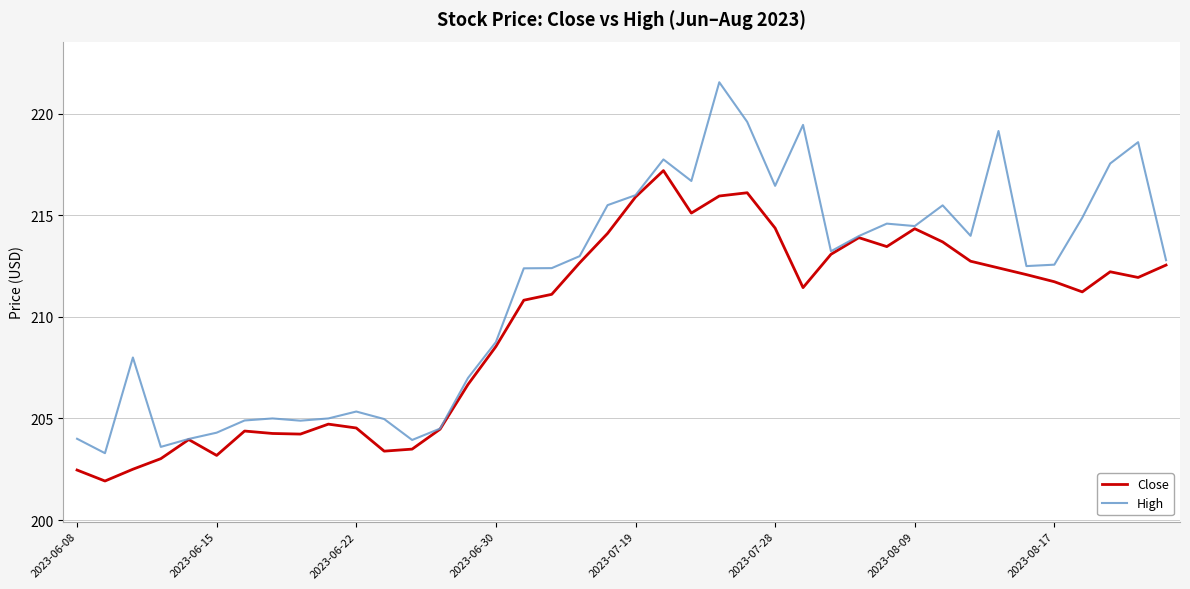

List the series in order of their overall mean, highest first.

High, Close